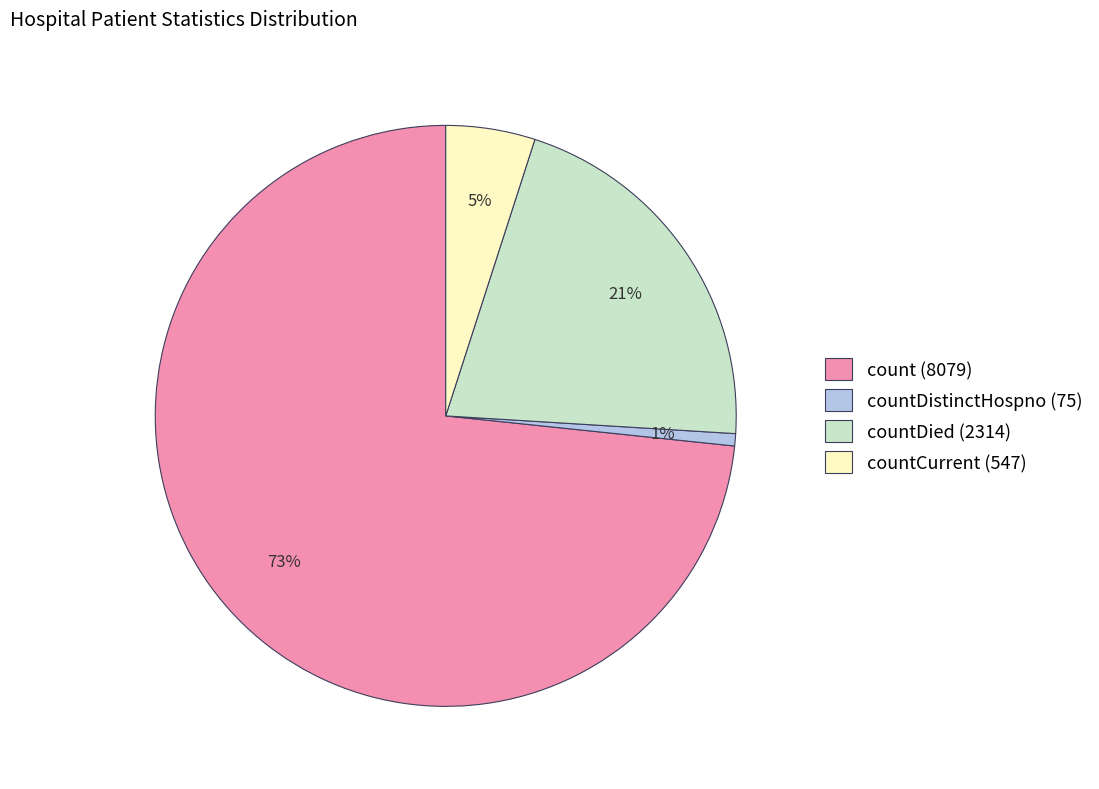

What is the smallest slice in the pie chart?

countDistinctHospno (75)